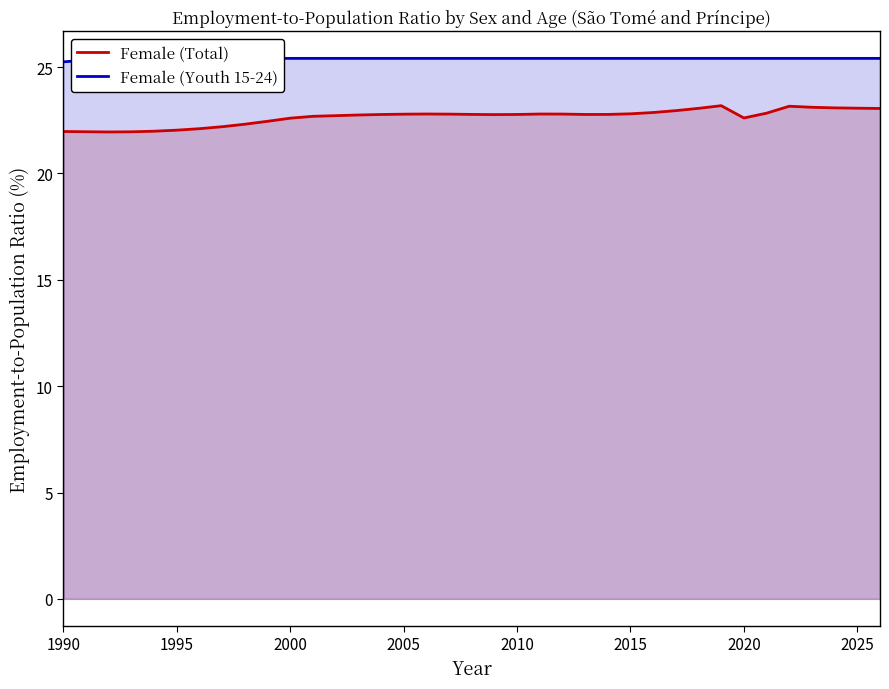

Which series has the largest range (max minus min)?

Female (Total)